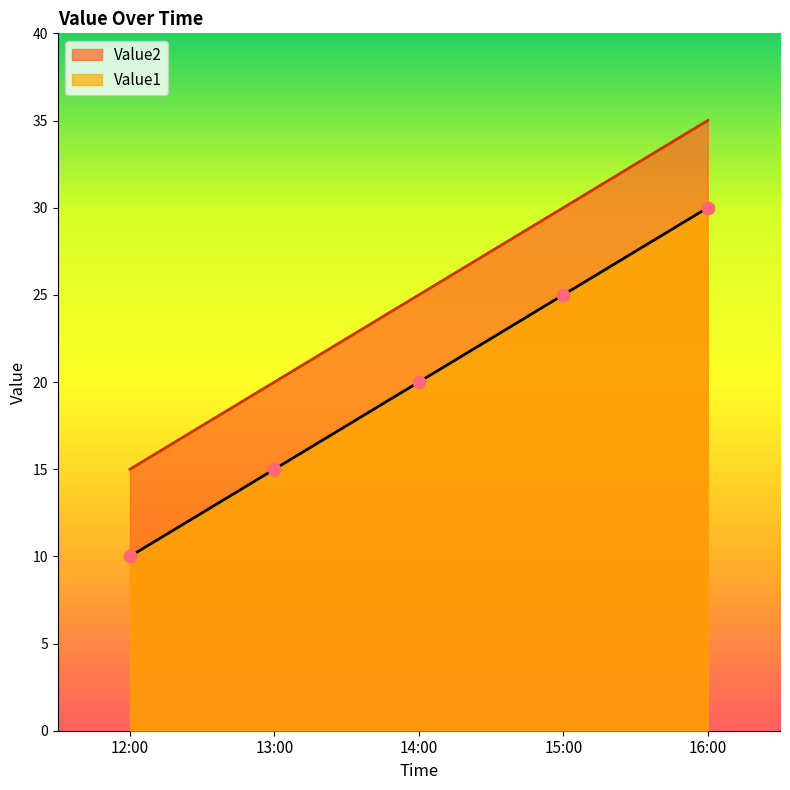

What is the total value across all series at 16:00?

65